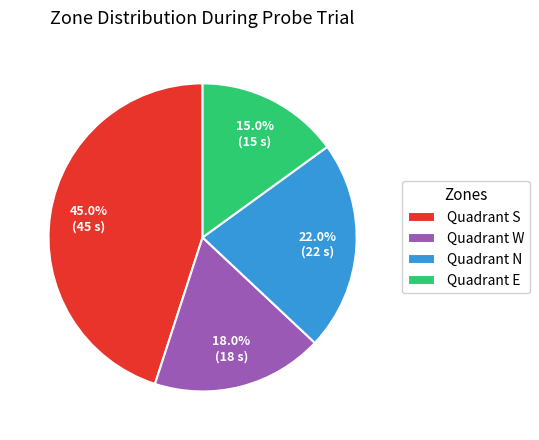

Approximately how many times larger is the value at Quadrant S compared to Quadrant E?

3.0